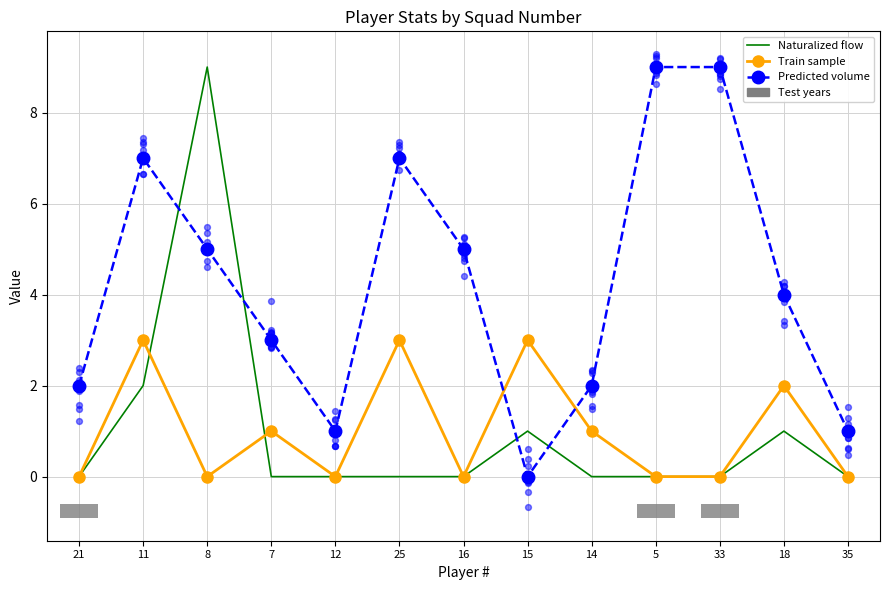

What is the total value across all series at 33?

9